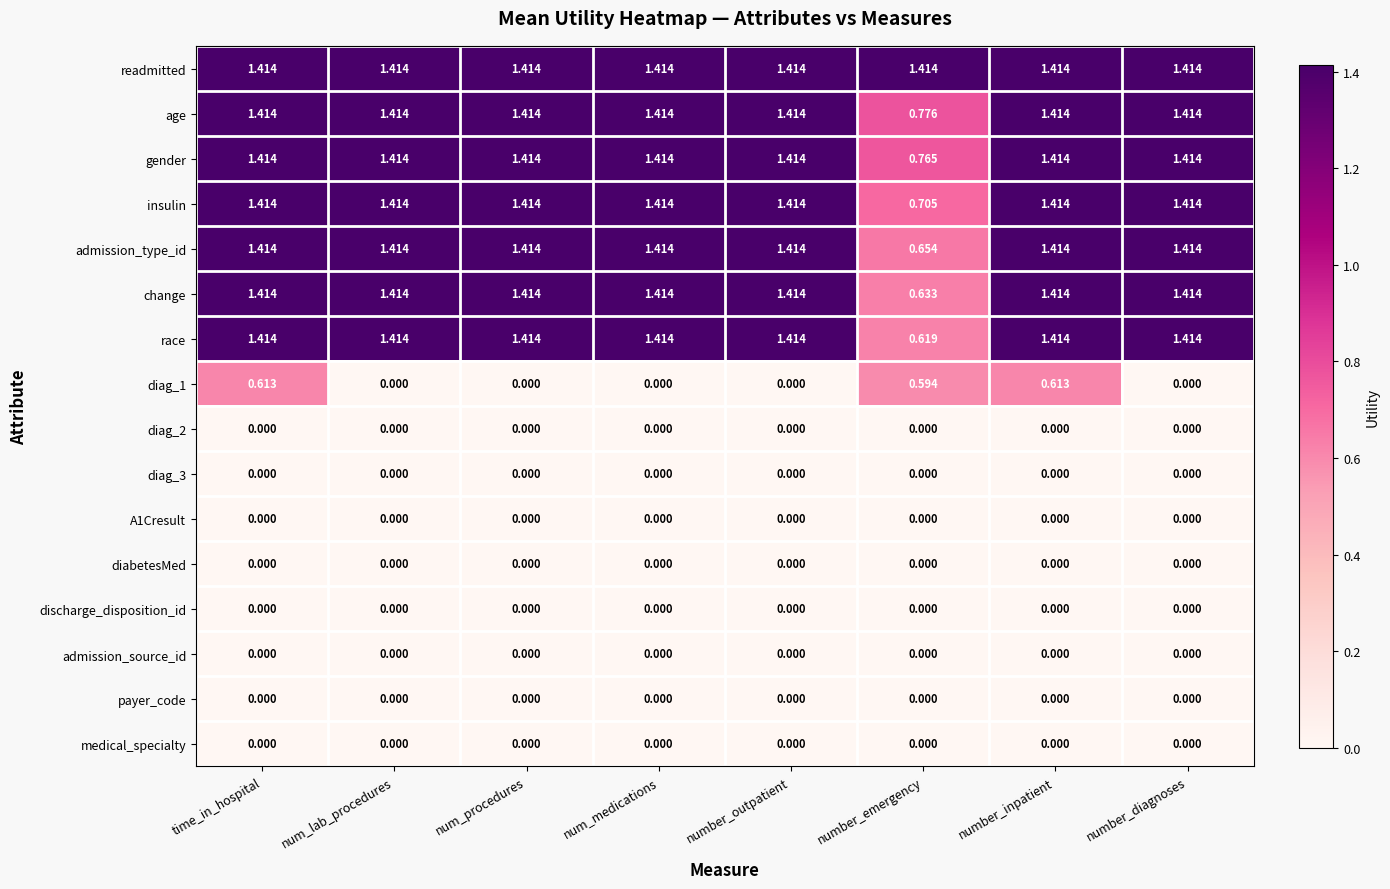

Which series has the largest total across all categories?

readmitted